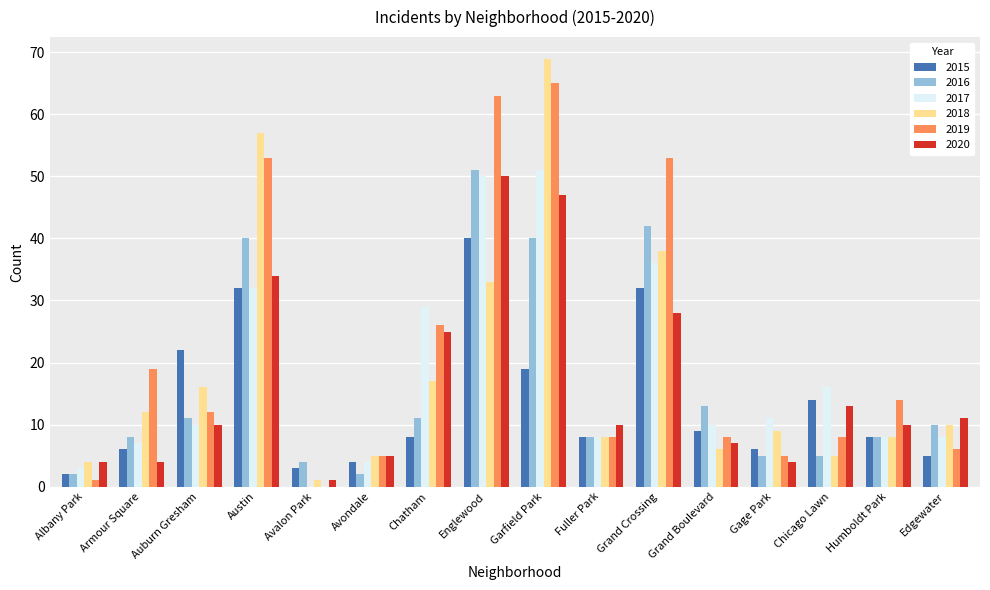

Reading right to left, what are all the values shown in this chart?

2015: Edgewater=5	Humboldt Park=8	Chicago Lawn=14	Gage Park=6	Grand Boulevard=9	Grand Crossing=32	Fuller Park=8	Garfield Park=19	Englewood=40	Chatham=8	Avondale=4	Avalon Park=3	Austin=32	Auburn Gresham=22	Armour Square=6	Albany Park=2
2016: Edgewater=10	Humboldt Park=8	Chicago Lawn=5	Gage Park=5	Grand Boulevard=13	Grand Crossing=42	Fuller Park=8	Garfield Park=40	Englewood=51	Chatham=11	Avondale=2	Avalon Park=4	Austin=40	Auburn Gresham=11	Armour Square=8	Albany Park=2
2017: Edgewater=8	Humboldt Park=8	Chicago Lawn=16	Gage Park=11	Grand Boulevard=10	Grand Crossing=36	Fuller Park=8	Garfield Park=51	Englewood=50	Chatham=29	Avondale=4	Avalon Park=0	Austin=32	Auburn Gresham=10	Armour Square=7	Albany Park=3
2018: Edgewater=10	Humboldt Park=8	Chicago Lawn=5	Gage Park=9	Grand Boulevard=6	Grand Crossing=38	Fuller Park=8	Garfield Park=69	Englewood=33	Chatham=17	Avondale=5	Avalon Park=1	Austin=57	Auburn Gresham=16	Armour Square=12	Albany Park=4
2019: Edgewater=6	Humboldt Park=14	Chicago Lawn=8	Gage Park=5	Grand Boulevard=8	Grand Crossing=53	Fuller Park=8	Garfield Park=65	Englewood=63	Chatham=26	Avondale=5	Avalon Park=0	Austin=53	Auburn Gresham=12	Armour Square=19	Albany Park=1
2020: Edgewater=11	Humboldt Park=10	Chicago Lawn=13	Gage Park=4	Grand Boulevard=7	Grand Crossing=28	Fuller Park=10	Garfield Park=47	Englewood=50	Chatham=25	Avondale=5	Avalon Park=1	Austin=34	Auburn Gresham=10	Armour Square=4	Albany Park=4